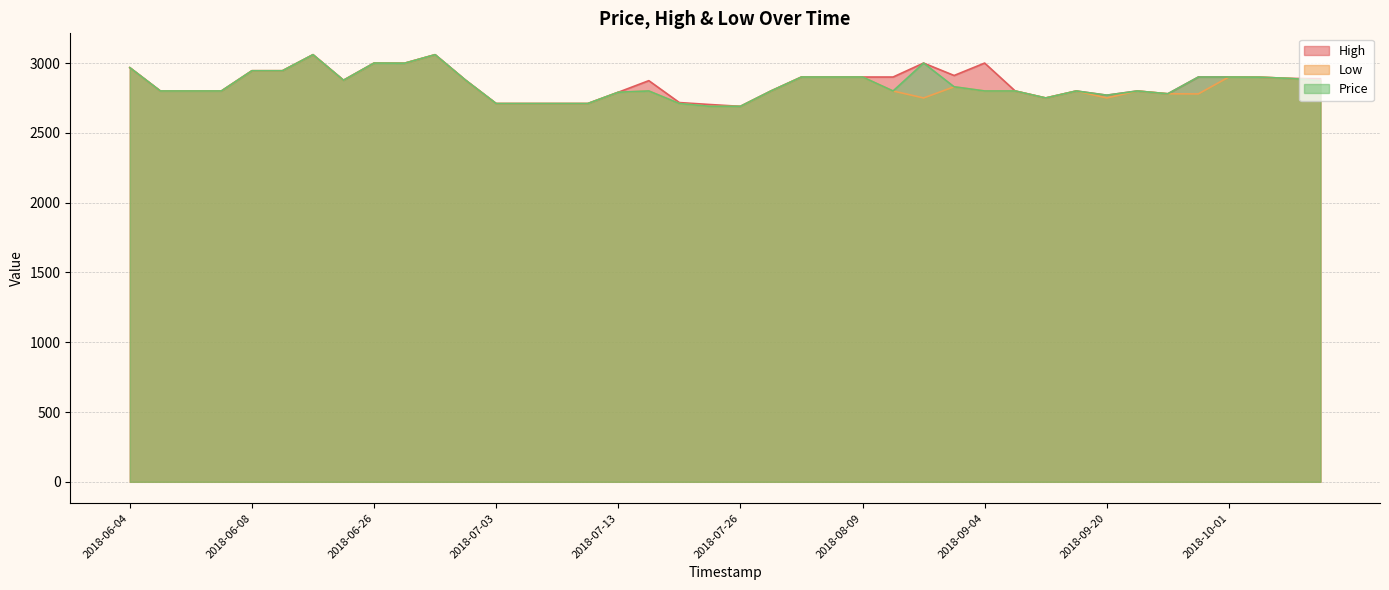

What is the average value of the Low series?

2834